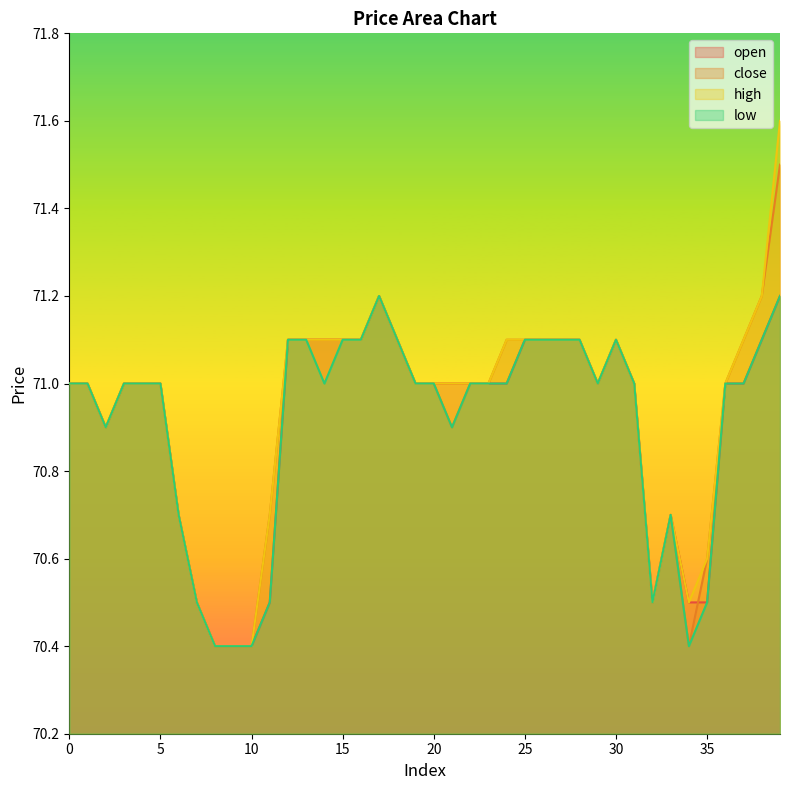

At how many categories does at least one series exceed 70?

40